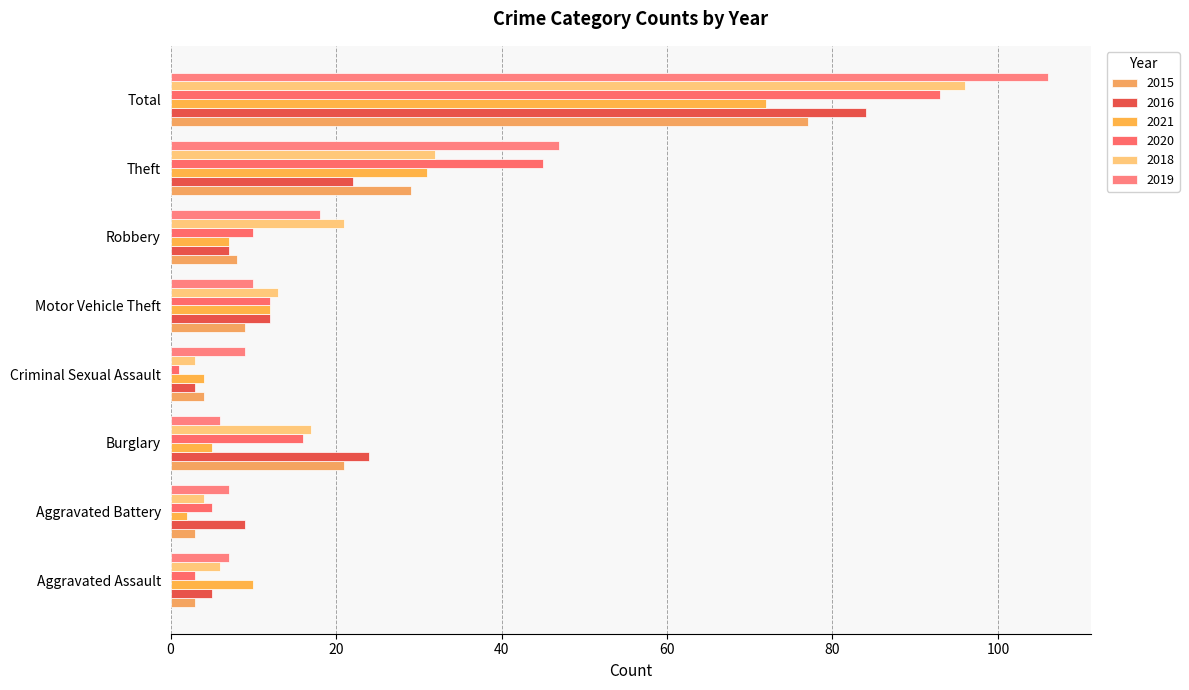

Count the number of categories in the chart.

8